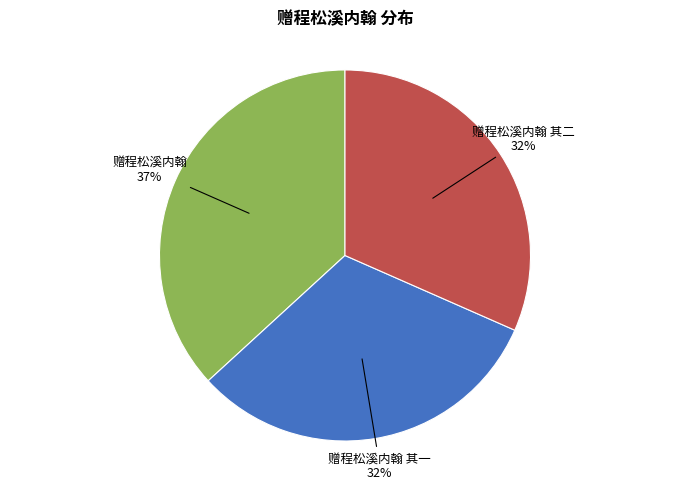

To the nearest percent, what portion does 赠程松溪内翰 represent?

37%